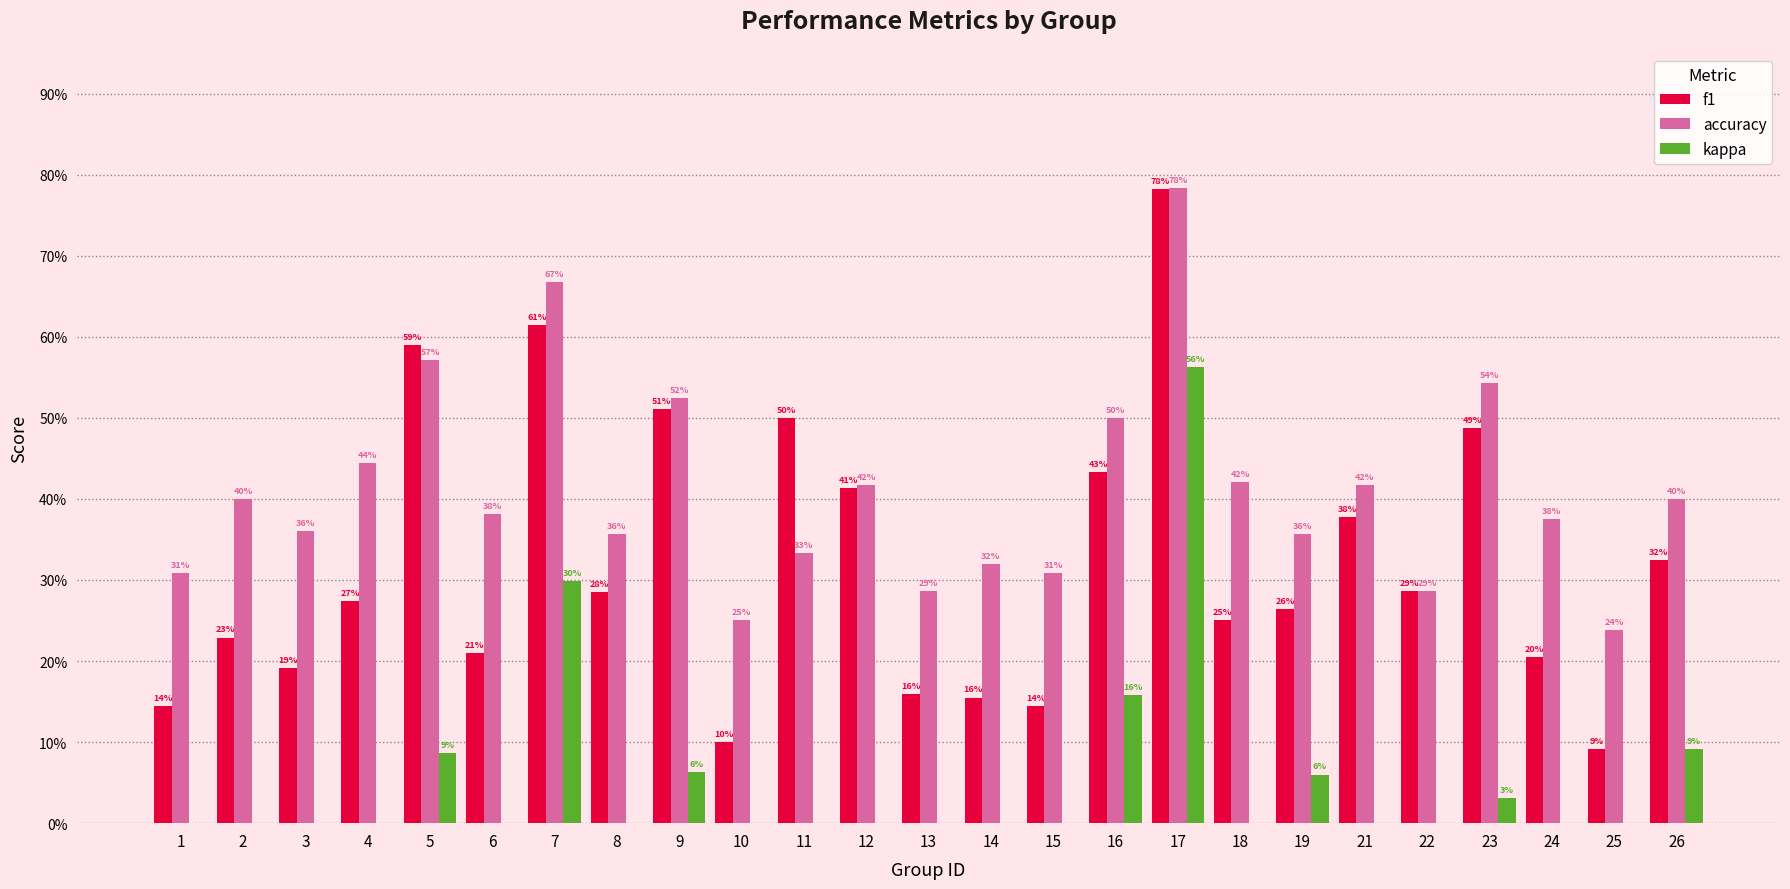

True or false: accuracy has a value of 0.3 at 23.

False